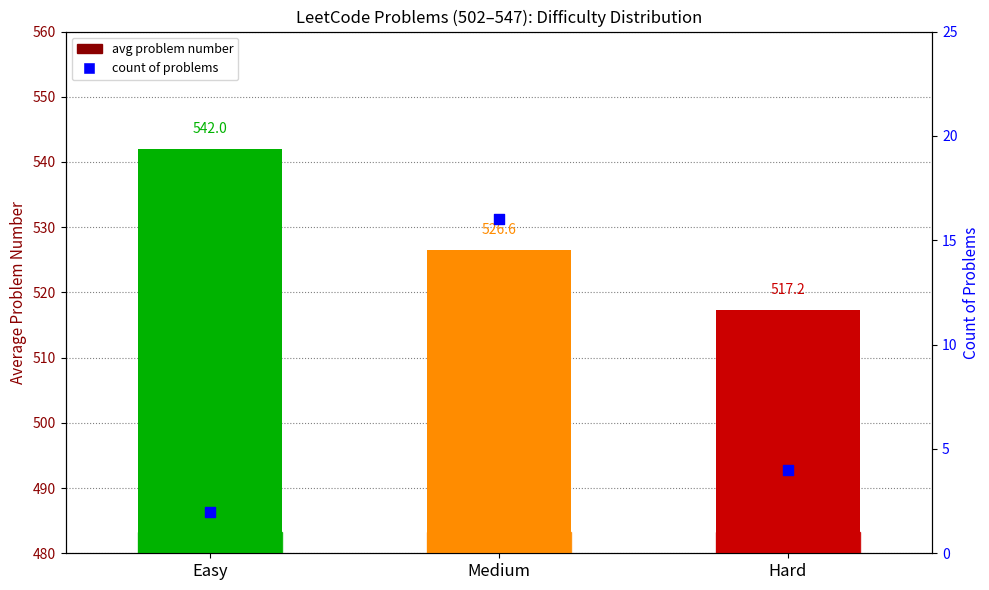

Which series reaches the maximum Y coordinate?

avg problem number